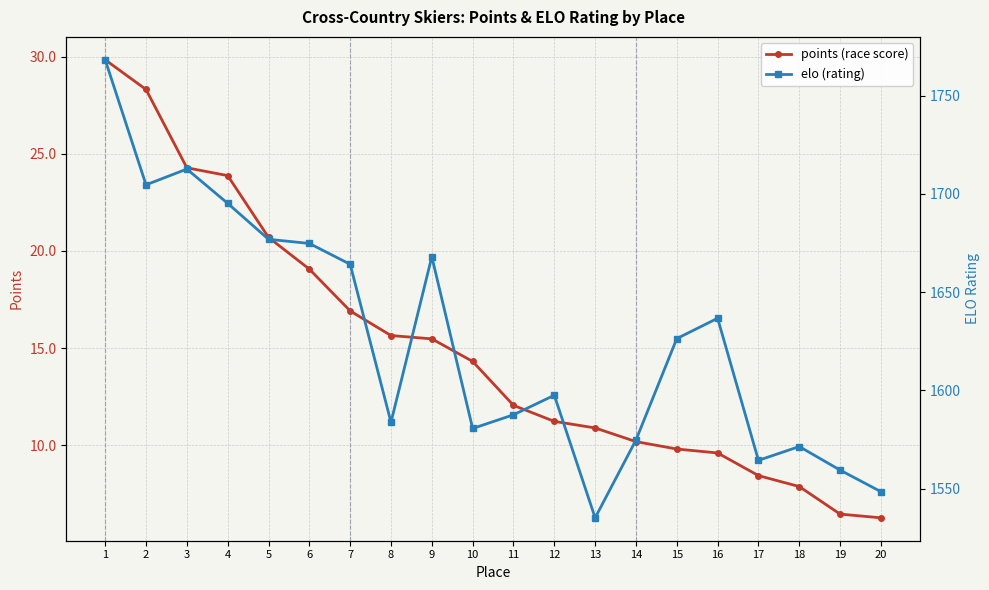

Where is points nearest to the value 18?

6